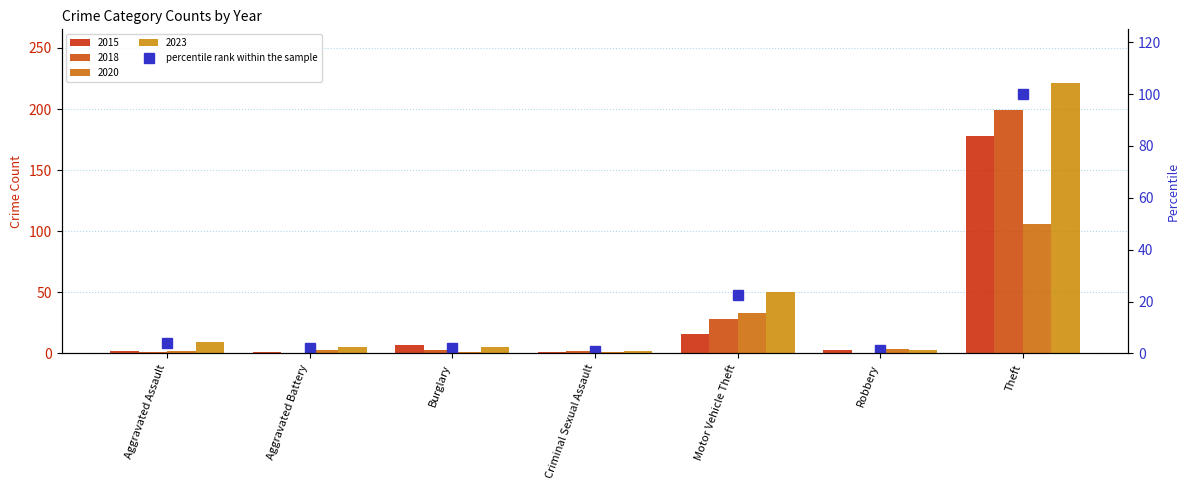

Approximately how many times larger is the value at Criminal Sexual Assault compared to Aggravated Assault?

0.2